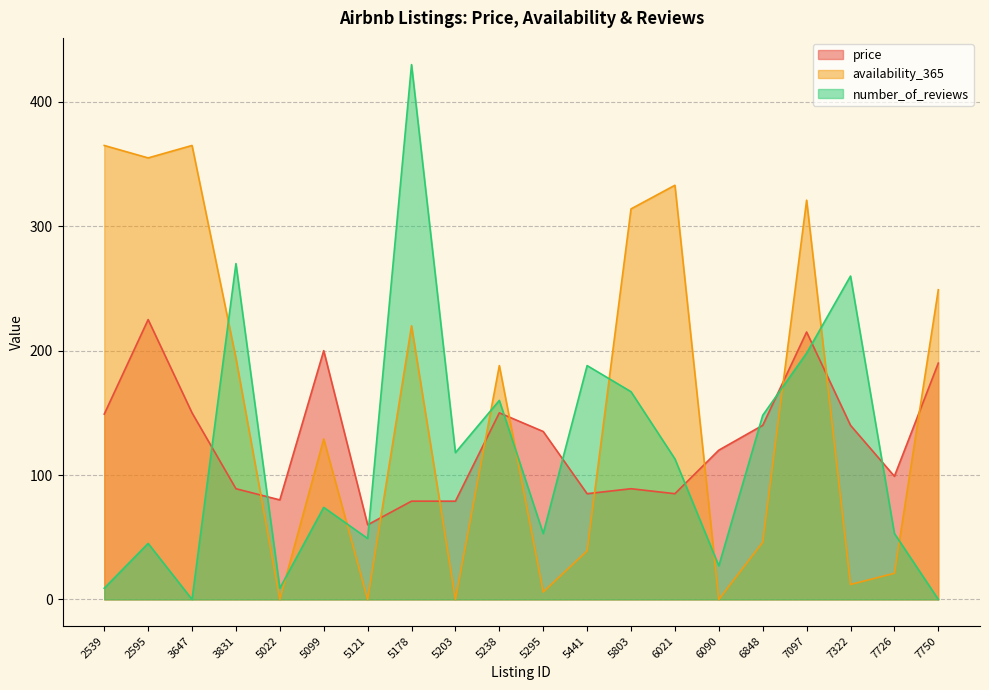

The value of number_of_reviews at 6021 is 192. True or false?

False